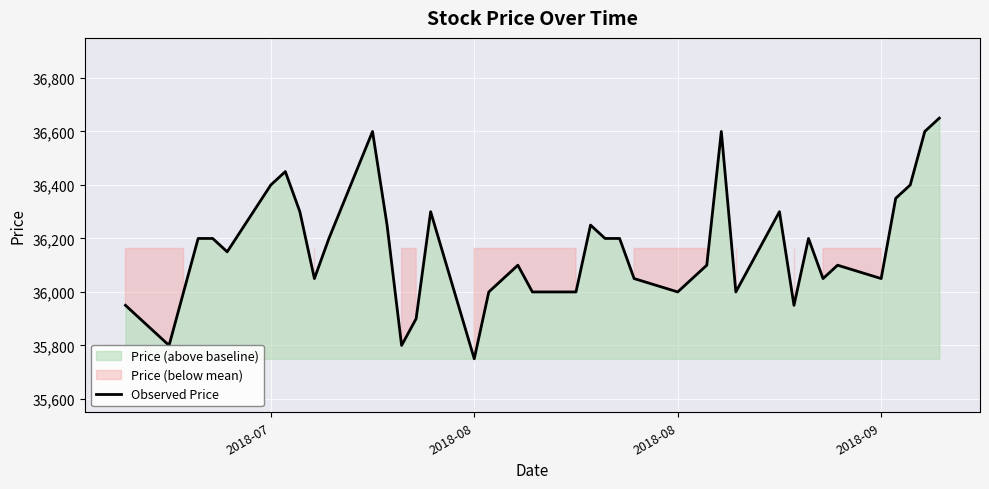

Reading right to left, what are all the values shown in this chart?

36650	36600	36400	36350	36050	36100	36050	36200	35950	36300	36000	36600	36100	36050	36000	36050	36200	36200	36250	36000	36000	36100	36000	35750	36300	35900	35800	36250	36600	36200	36050	36300	36450	36400	36150	36200	36200	36000	35800	35950